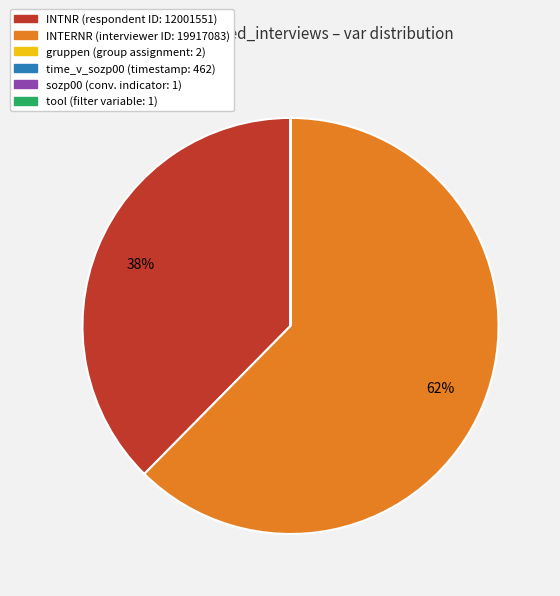

The INTNR slice represents 38% of the pie. True or false?

True